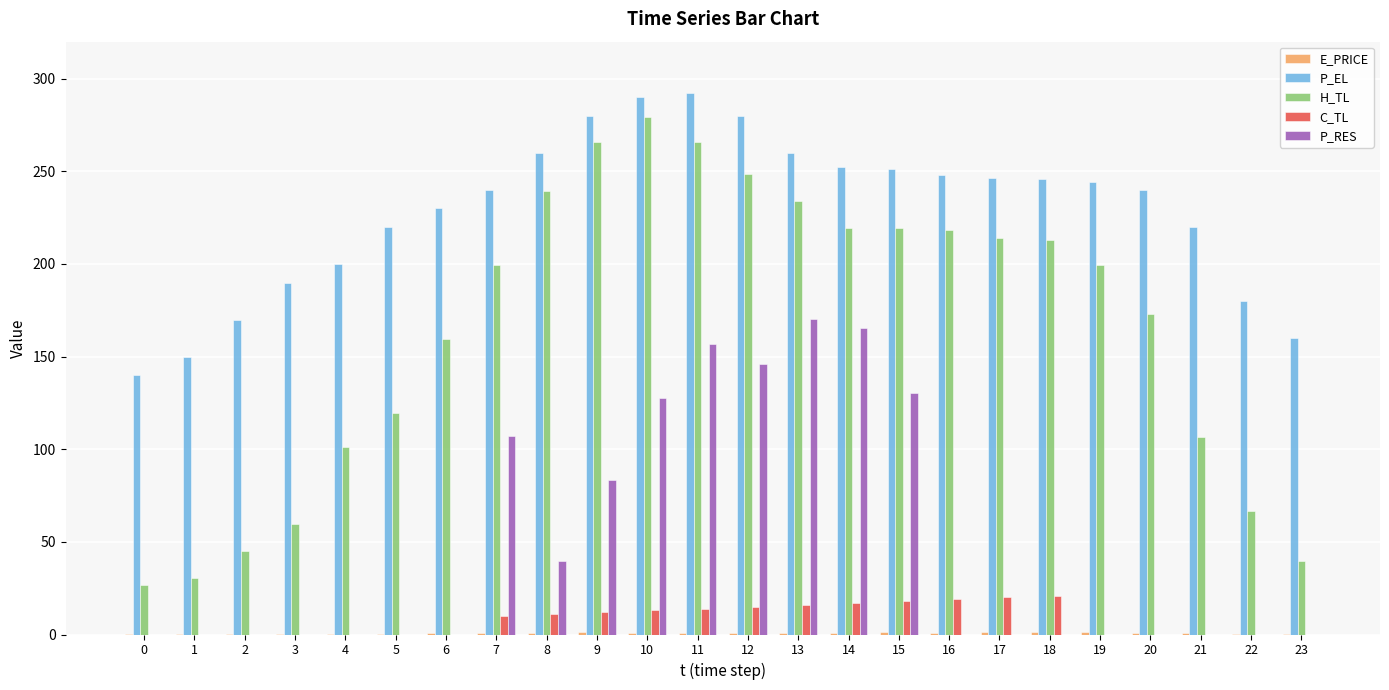

What is the sum of all P_RES values?

1126.9